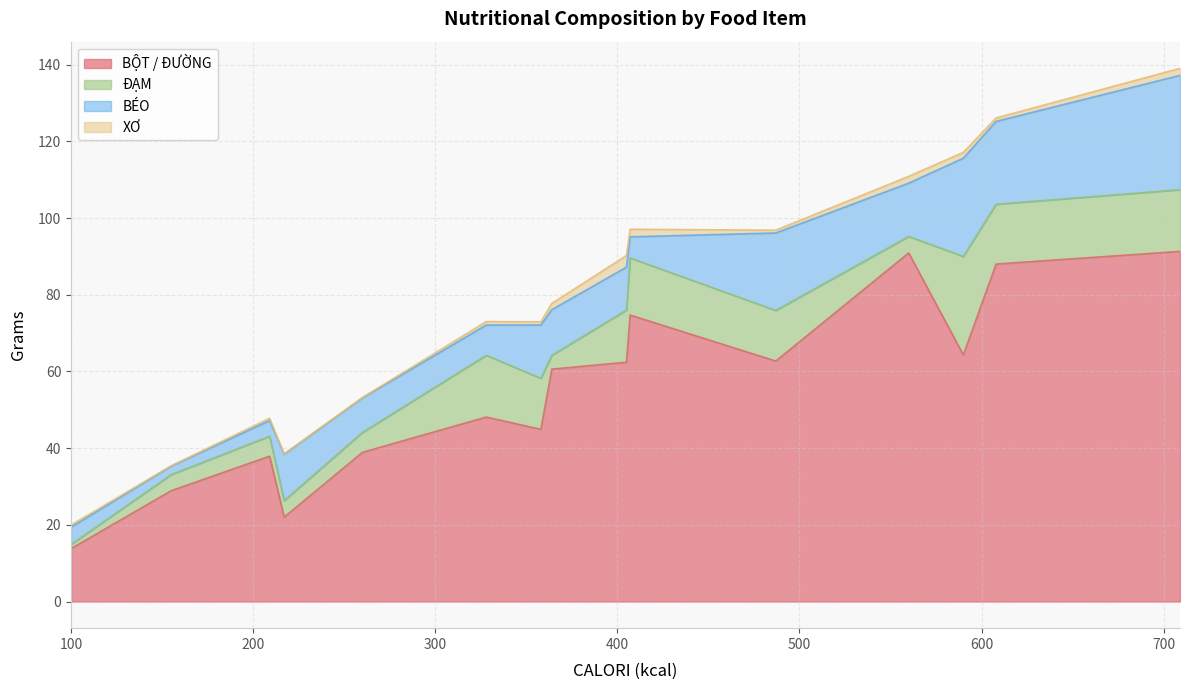

Reading left to right, list all the values displayed in this chart.

BỘT / ĐƯỜNG: 37.9	48.1	44.9	88.0	91.3	13.8	28.9	22.0	38.9	62.7	64.3	90.9	74.7	60.6	62.4
ĐẠM: 5.2	16.1	13.3	15.6	16.1	1.1	4.2	4.3	5.2	13.2	25.7	4.3	14.9	3.6	13.6
BÉO: 4.1	7.9	13.9	21.6	29.8	4.5	2.2	12.1	9.0	20.2	25.6	13.9	5.5	11.9	11.2
XƠ: 0.6	0.9	0.8	0.9	1.8	0.6	0.1	0.1	0.1	0.7	1.5	1.8	2.0	1.6	3.0